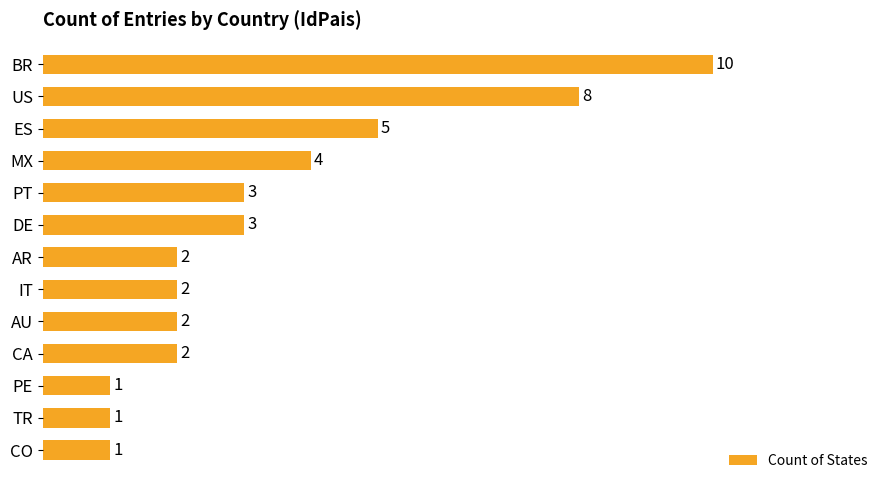

Reading top to bottom, extract all data points from this chart.

BR=10	US=8	ES=5	MX=4	PT=3	DE=3	AR=2	IT=2	AU=2	CA=2	PE=1	TR=1	CO=1